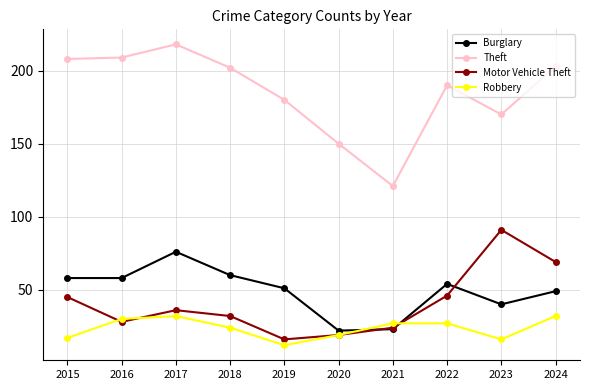

How many series are shown in this chart?

4